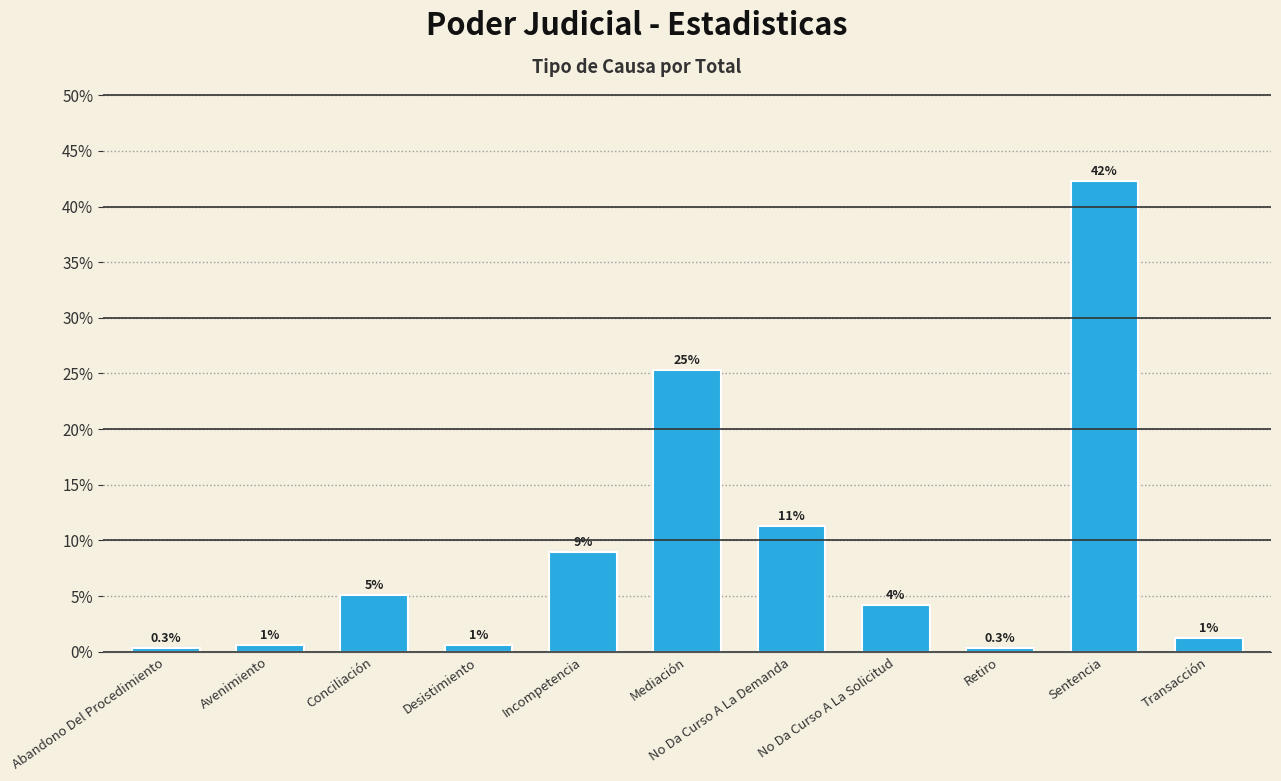

Is it true that the value at No Da Curso A La Solicitud is 5.6?

False